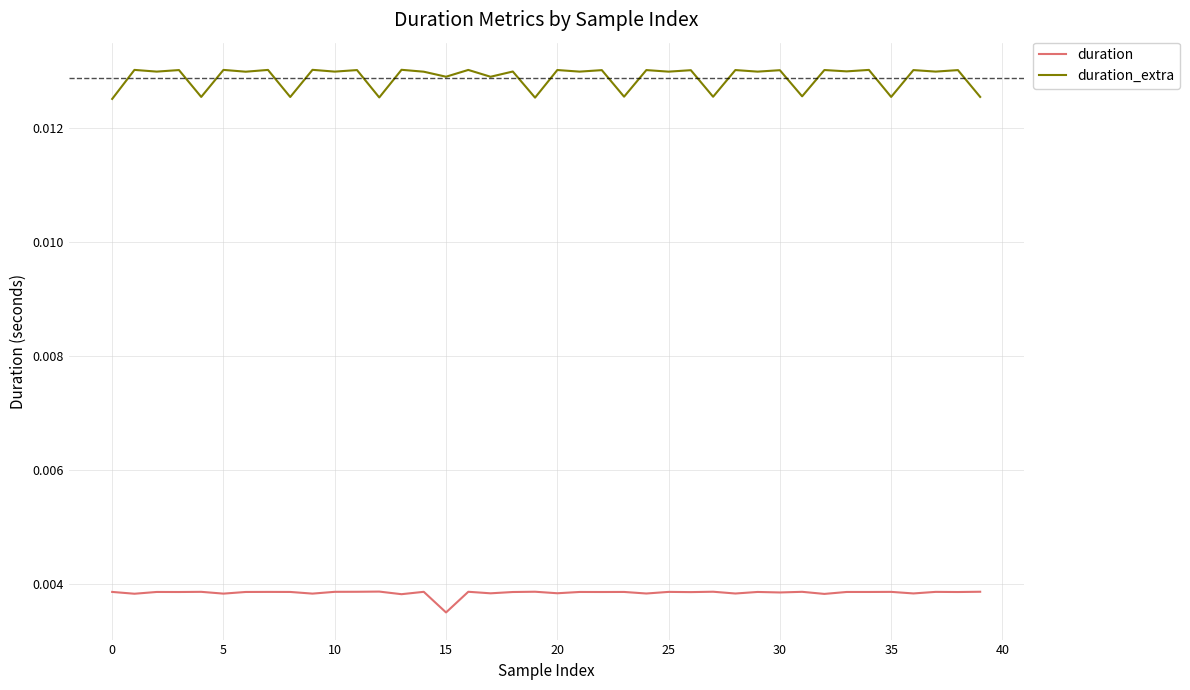

Which series has the widest spread of values?

duration_extra